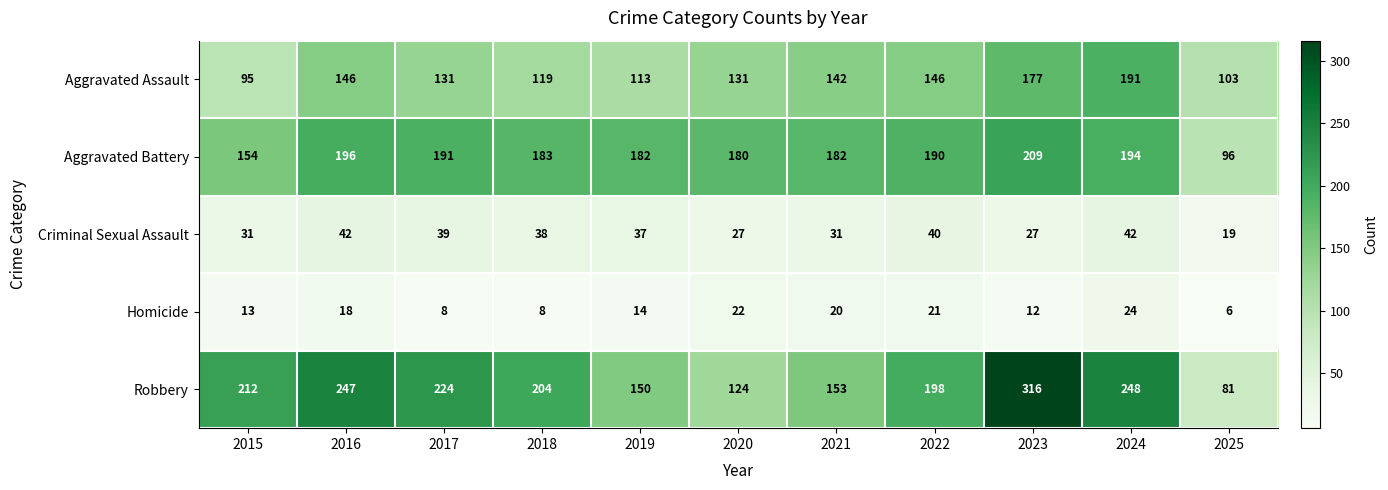

Between 2016 and 2021, which series saw the biggest shift?

Robbery